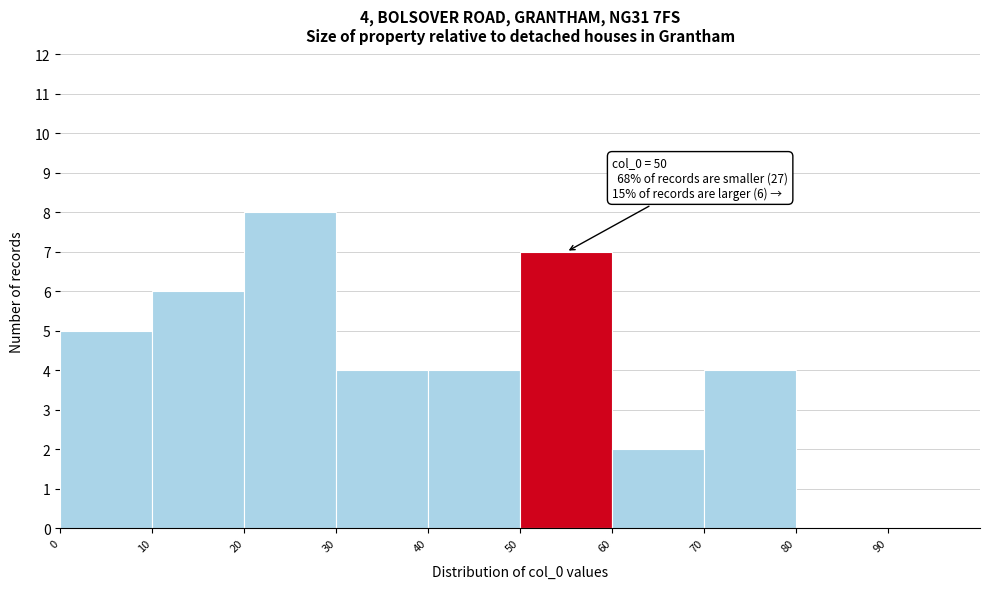

Which range on the x-axis has the tallest bar?

20 to 30